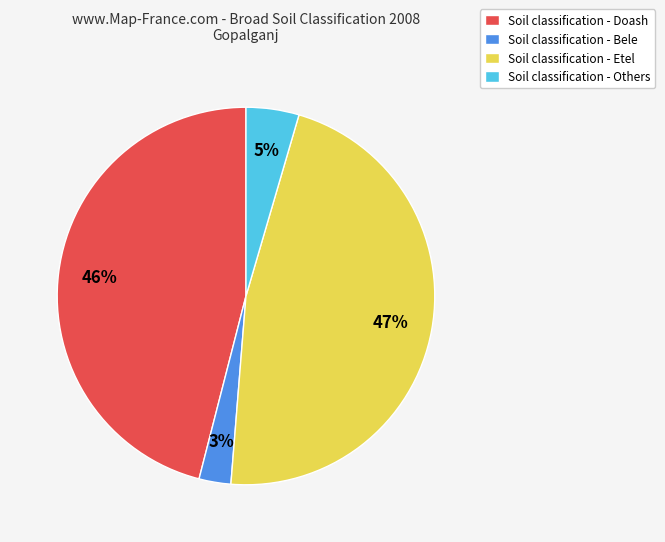

What is the ratio of the value at Soil classification - Others to the value at Soil classification - Doash?

0.1